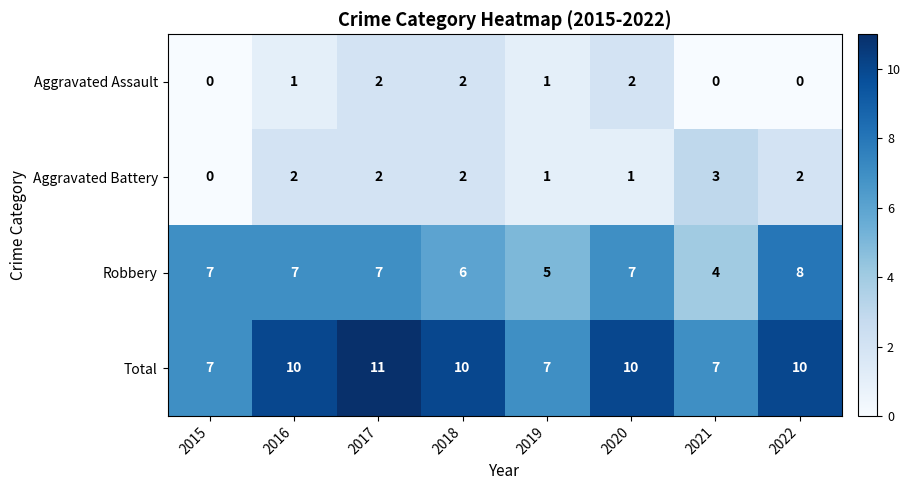

At which label does Robbery reach its peak?

2022